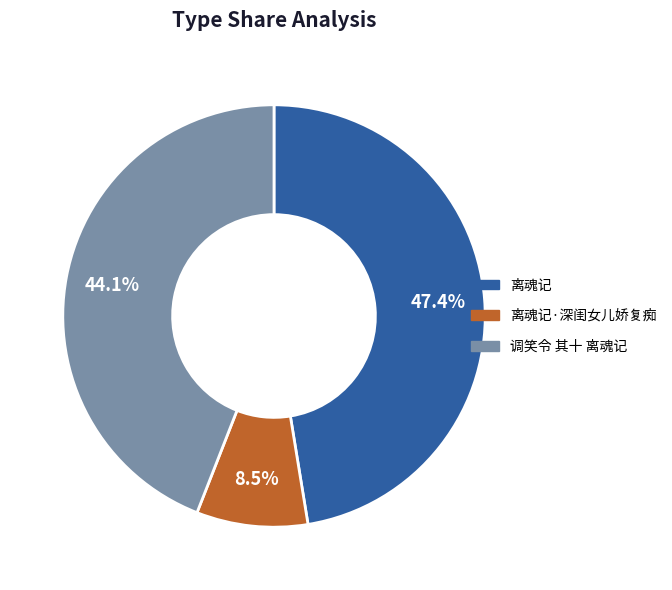

Combined, what portion of the pie is 离魂记 and 调笑令 其十 离魂记?

91.5%